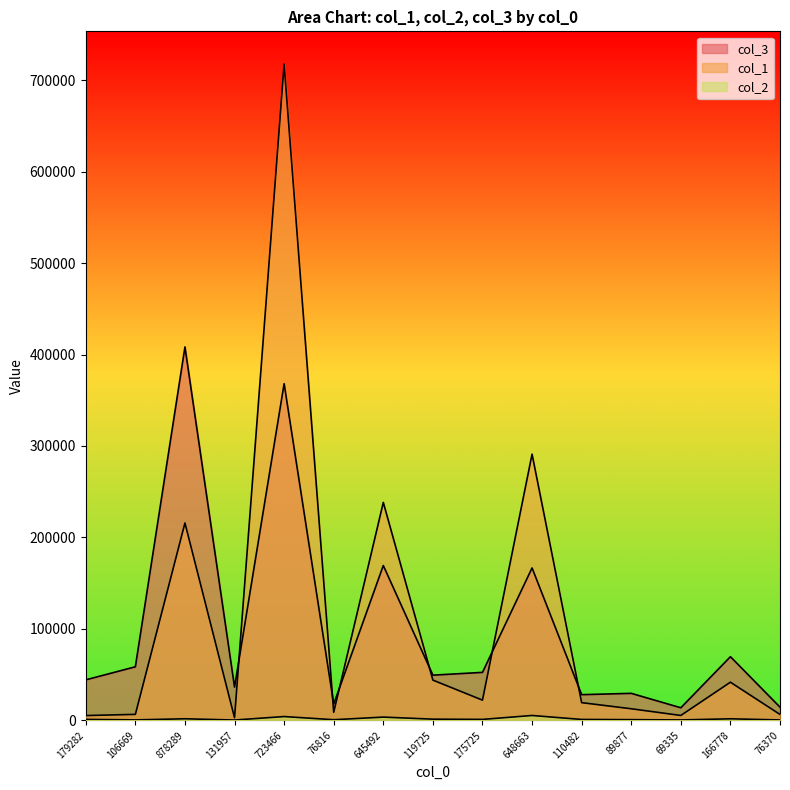

Between 106669 and 69335, which series saw the biggest shift?

col_3